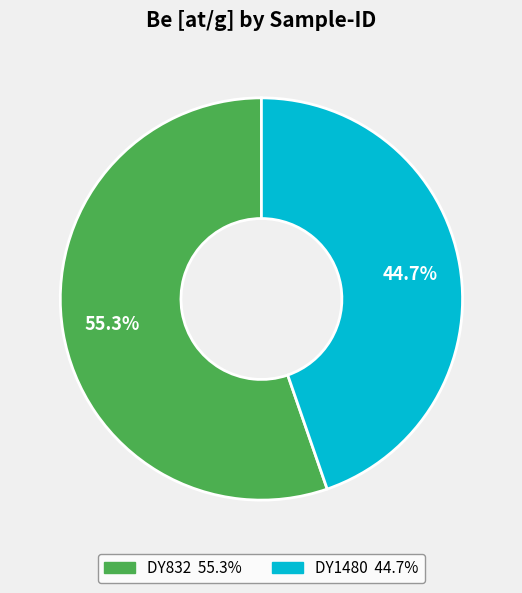

True or false: DY1480 accounts for 33% of the total.

False